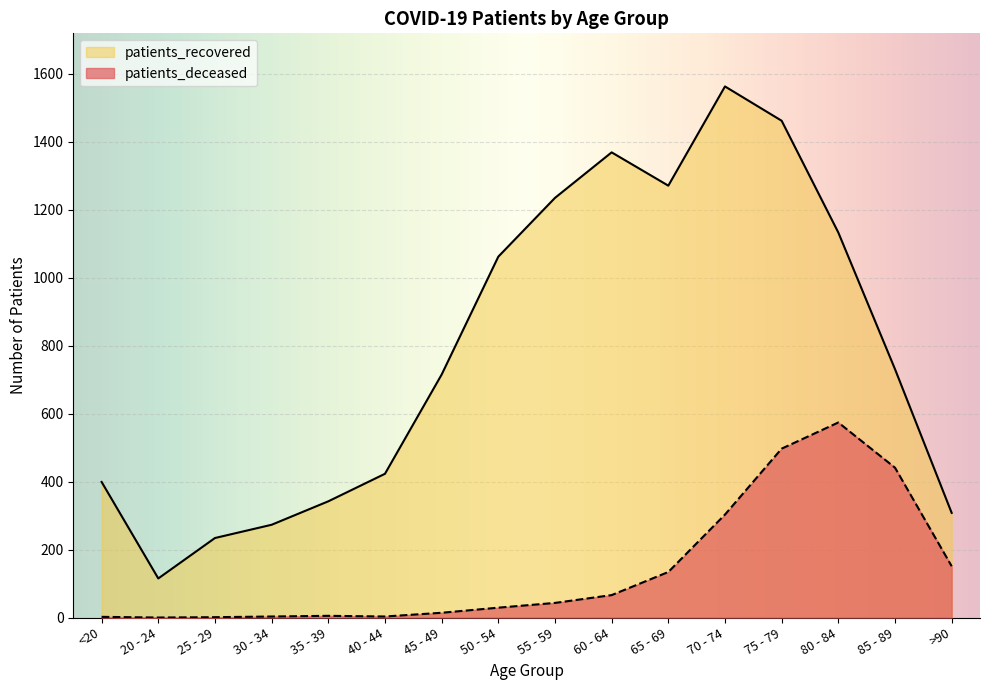

At which label is patients_recovered closest to 839?

85 - 89